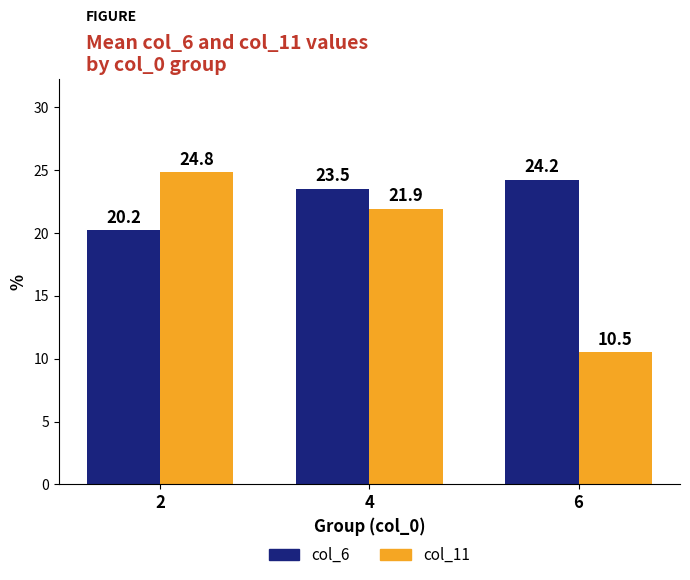

Rank the series at 4 from highest to lowest value.

col_6, col_11